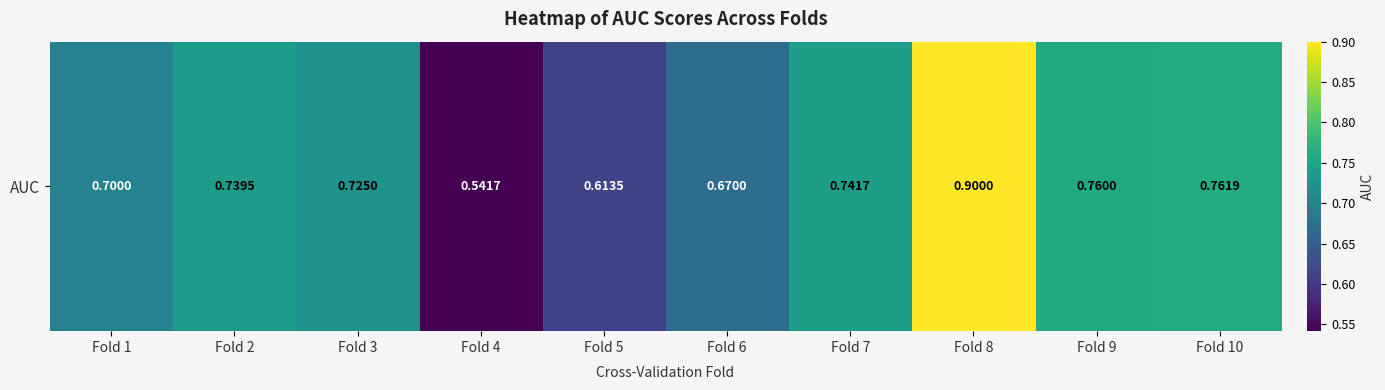

The chart shows a value of 0.2 at Fold 9. True or false?

False